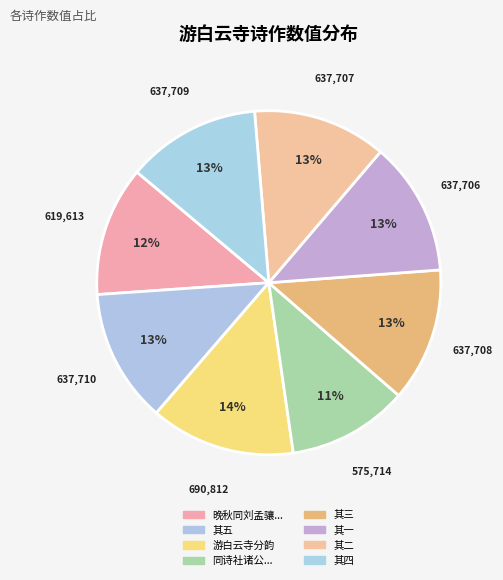

How many segments does this pie chart have?

8